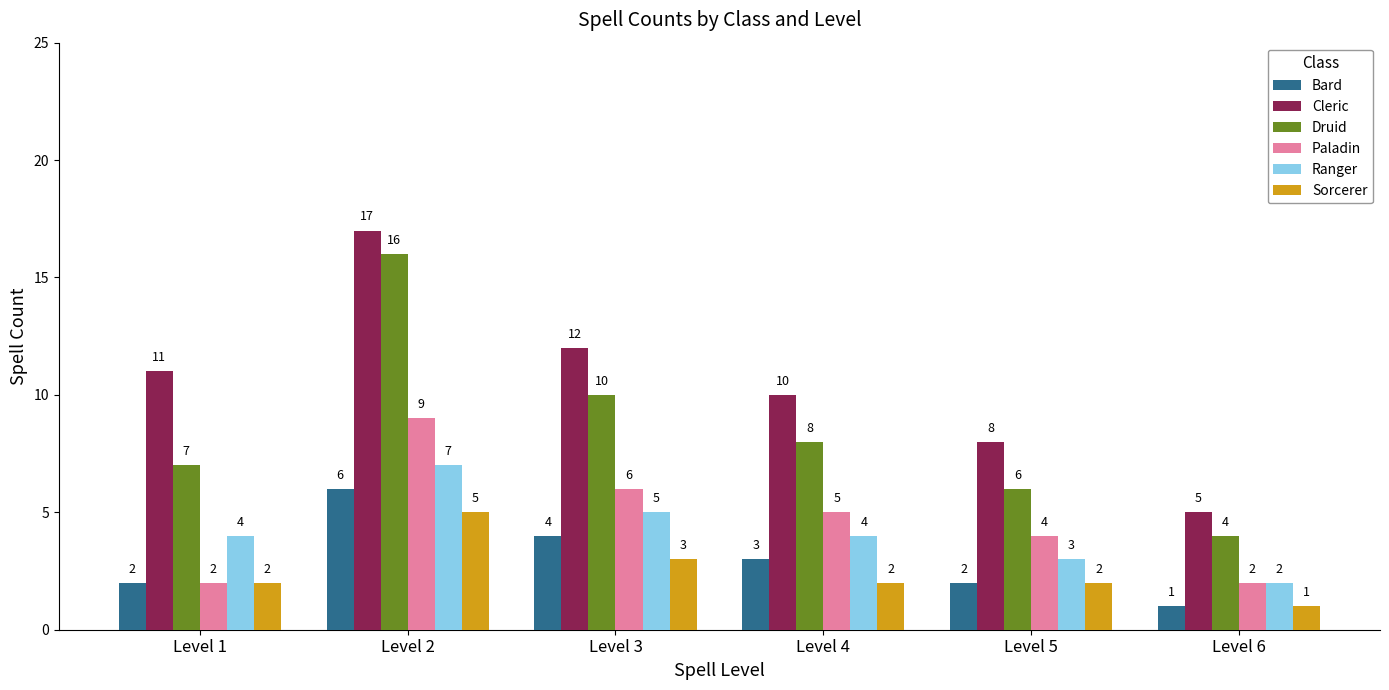

The Ranger series shows 4 at Level 4. True or false?

True